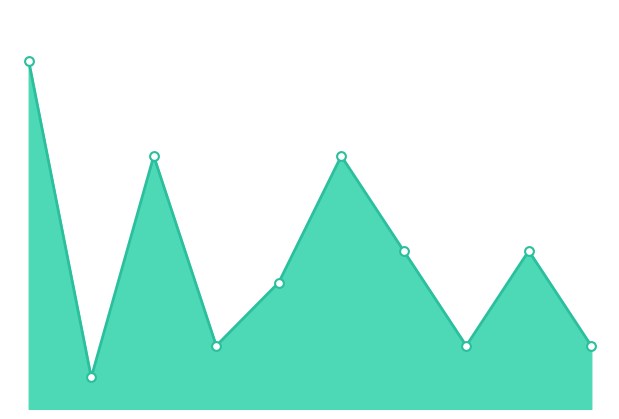

What is the total value across all series at 2?

16